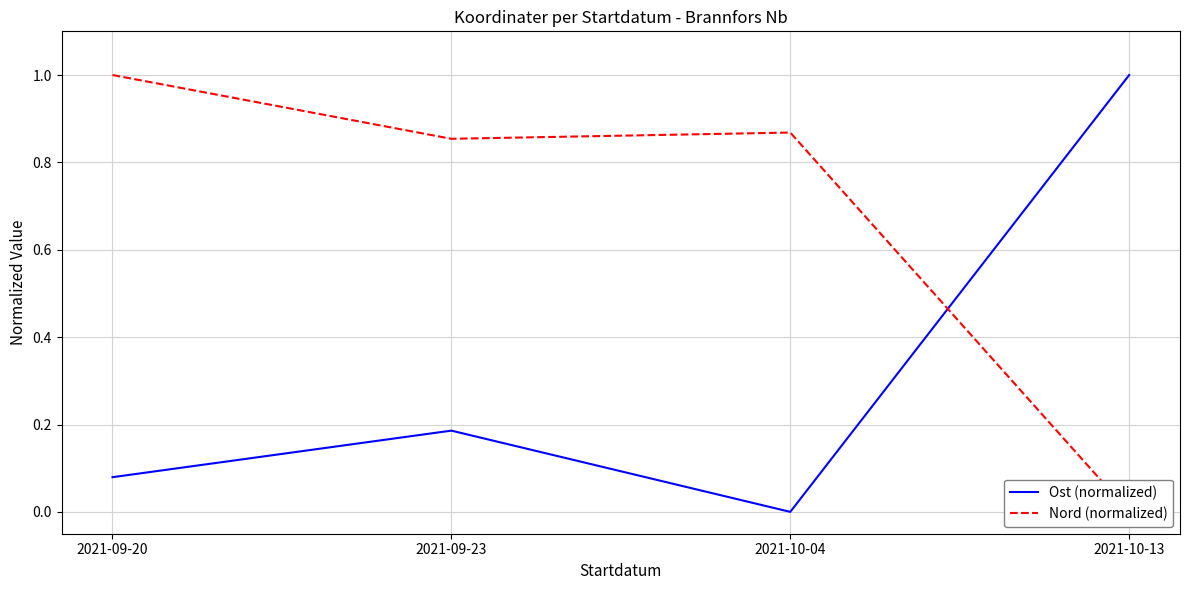

Which series has the widest spread of values?

Ost (normalized)